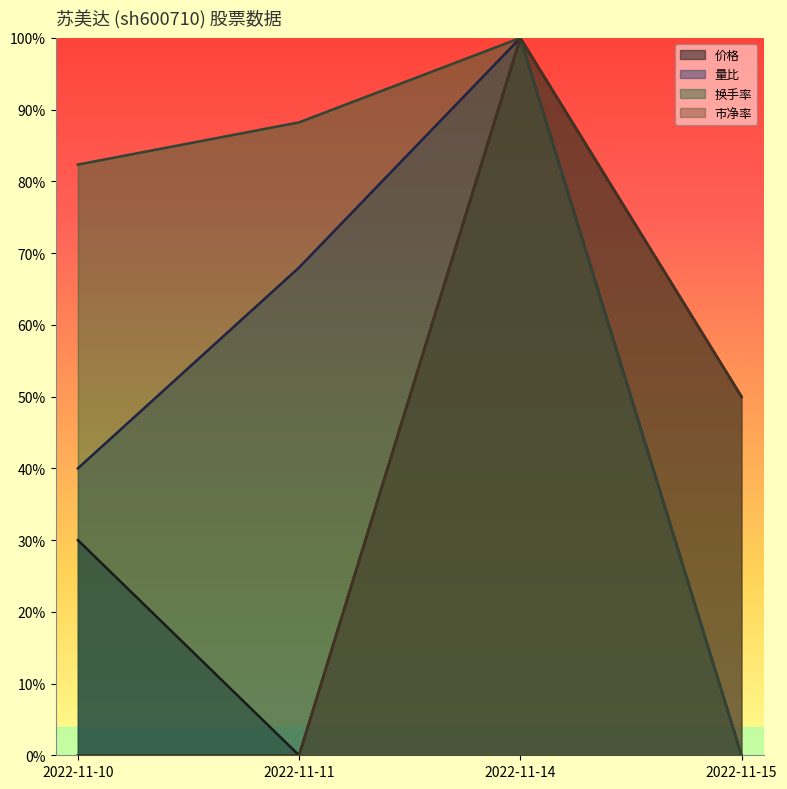

Count the number of data series in this chart.

4